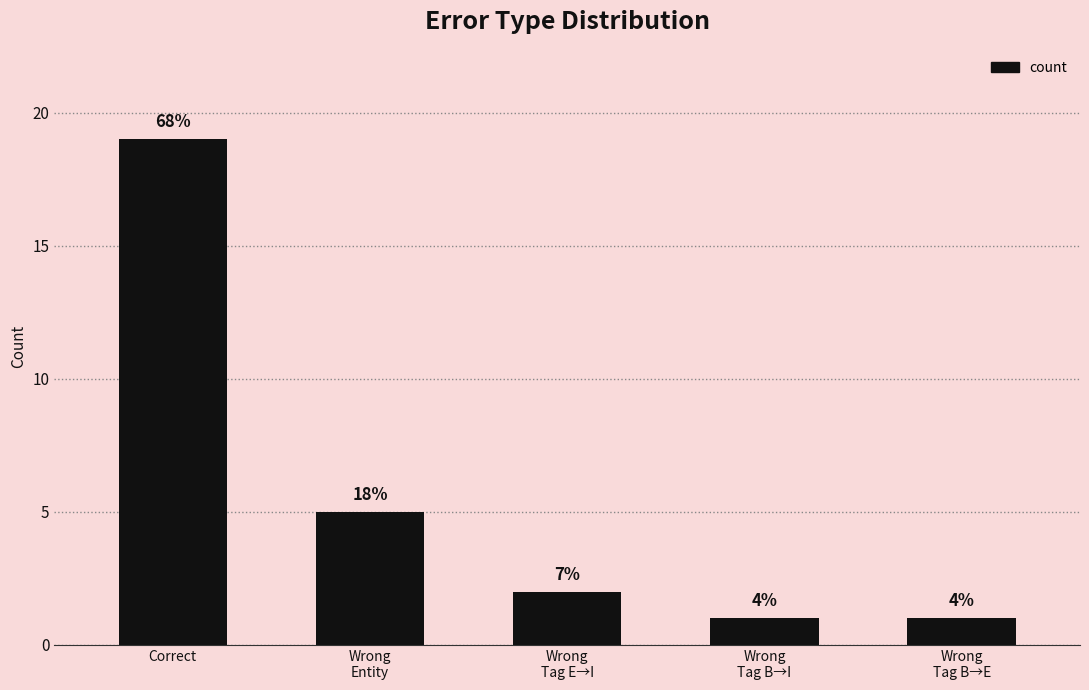

Rank the categories by value from highest to lowest.

Correct, Wrong
Entity, Wrong
Tag E→I, Wrong
Tag B→I, Wrong
Tag B→E